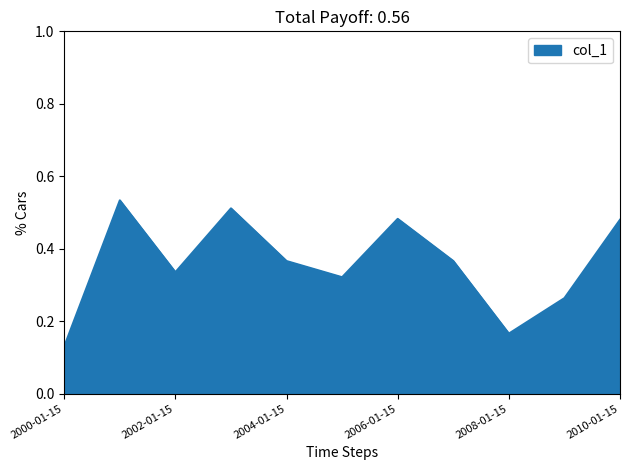

Rank the categories by value from lowest to highest.

2000-01-15, 2008-01-15, 2009-01-15, 2005-01-15, 2002-01-15, 2004-01-15, 2007-01-15, 2010-01-15, 2006-01-15, 2003-01-15, 2001-01-15